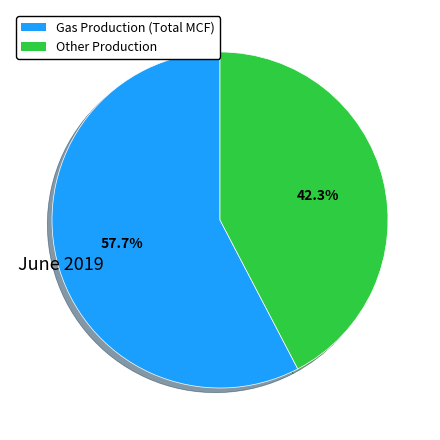

Is there any slice that represents more than half of the pie?

Yes